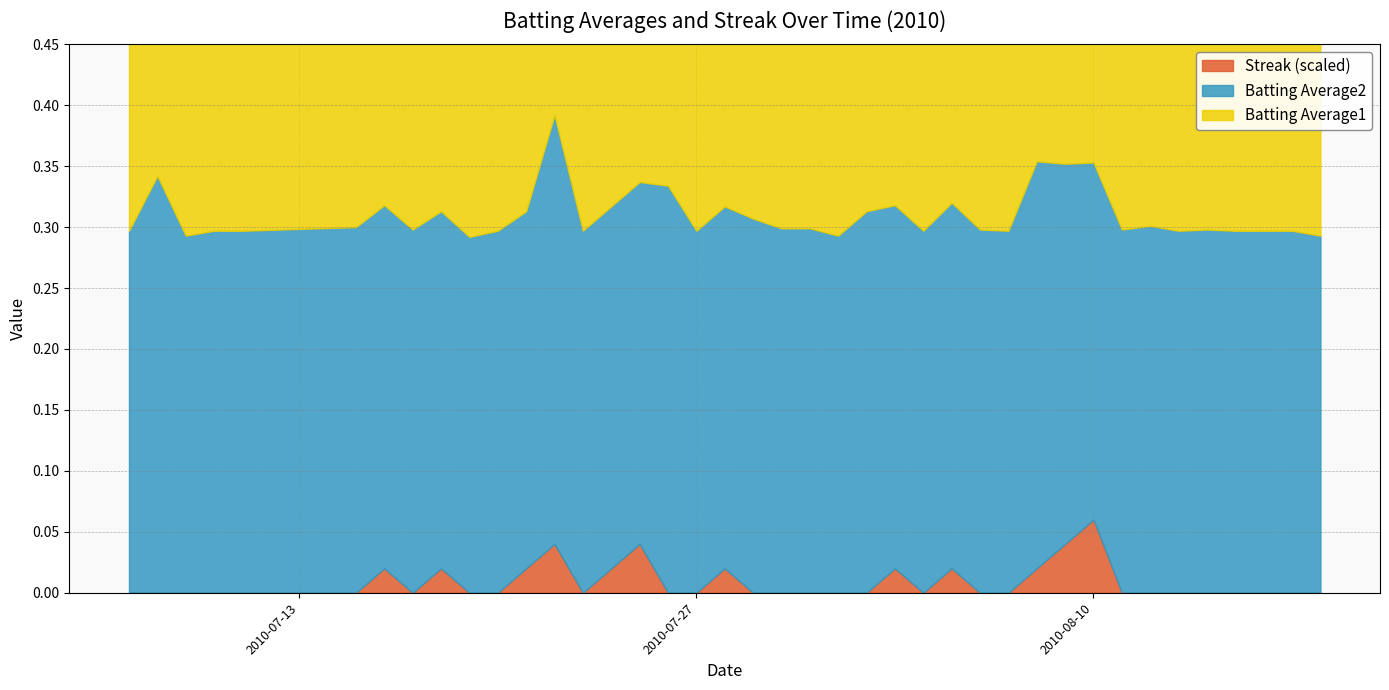

How many values in Streak are above zero?

12